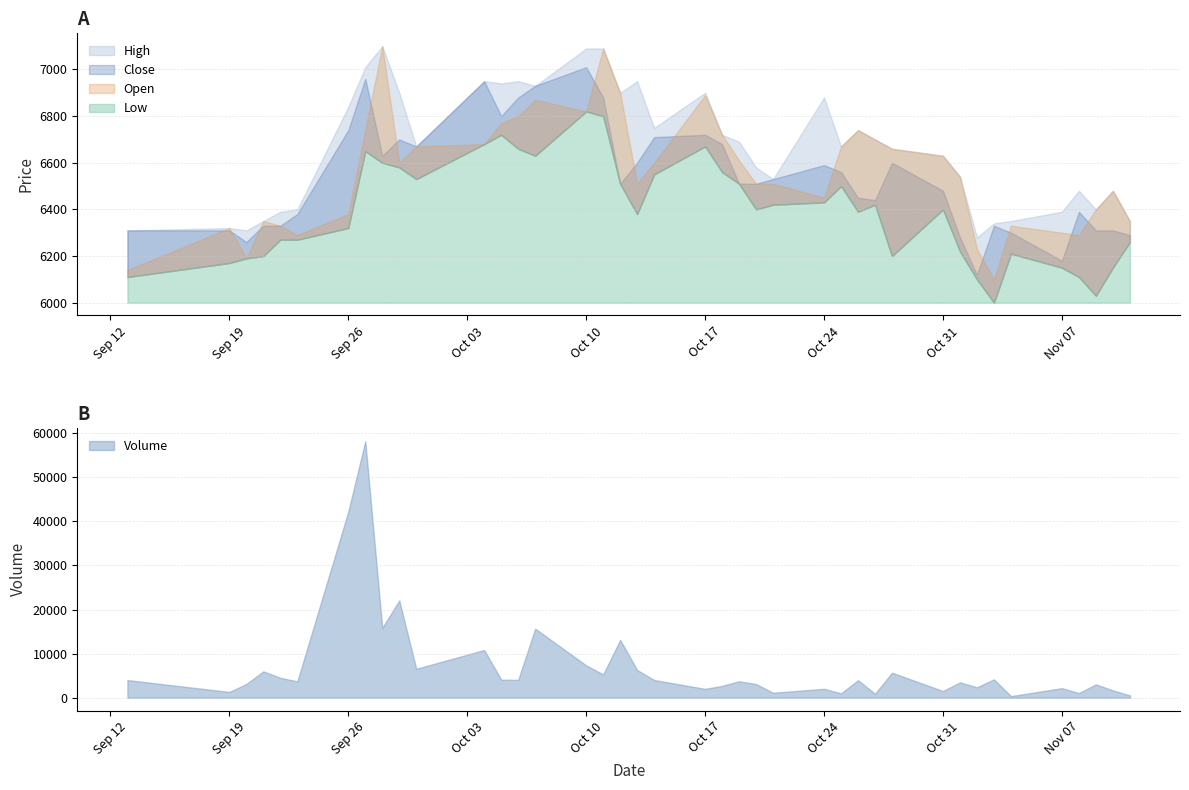

Does the chart have visible grid lines?

Yes